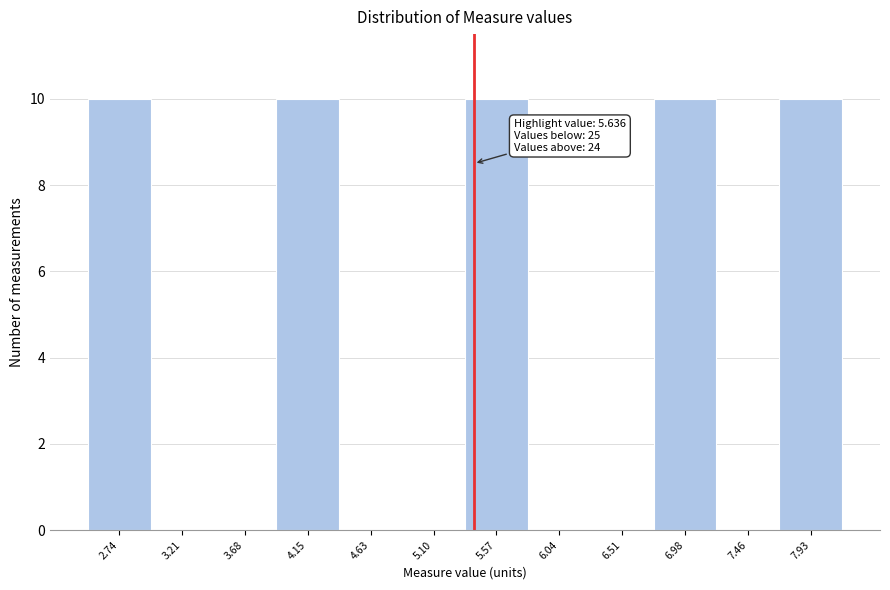

Reading left to right, transcribe all the data shown in this chart.

2.74=10	3.21=0	3.68=0	4.15=10	4.63=0	5.10=0	5.57=10	6.04=0	6.51=0	6.98=10	7.46=0	7.93=10